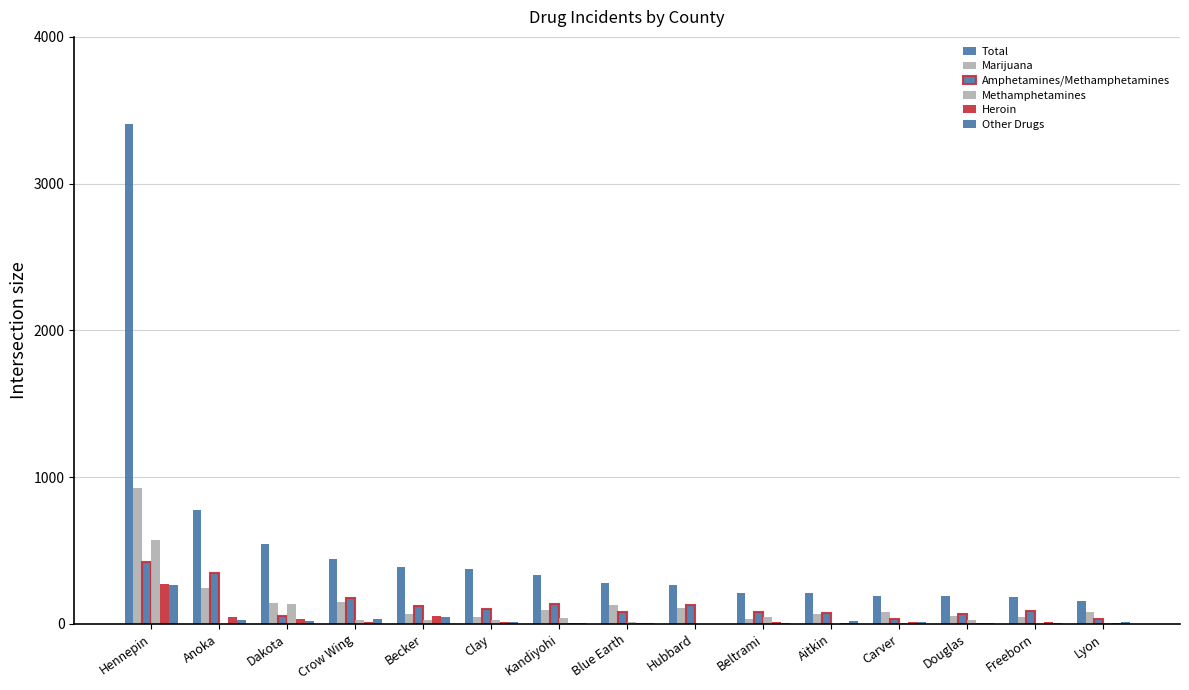

How many groups of bars are there?

15